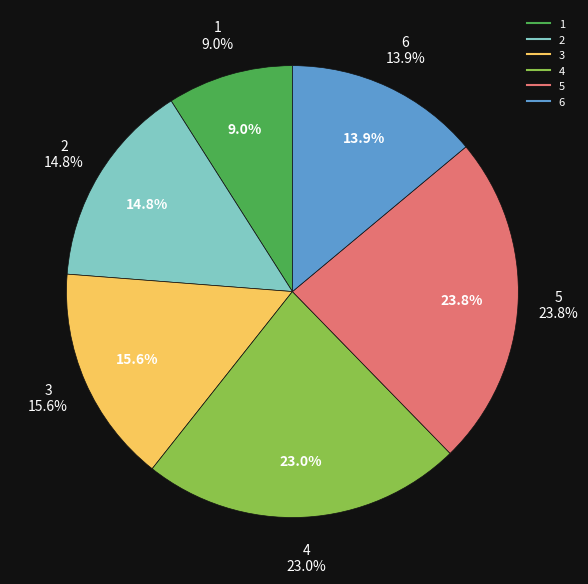

Does 6 account for over 50% of the chart?

No